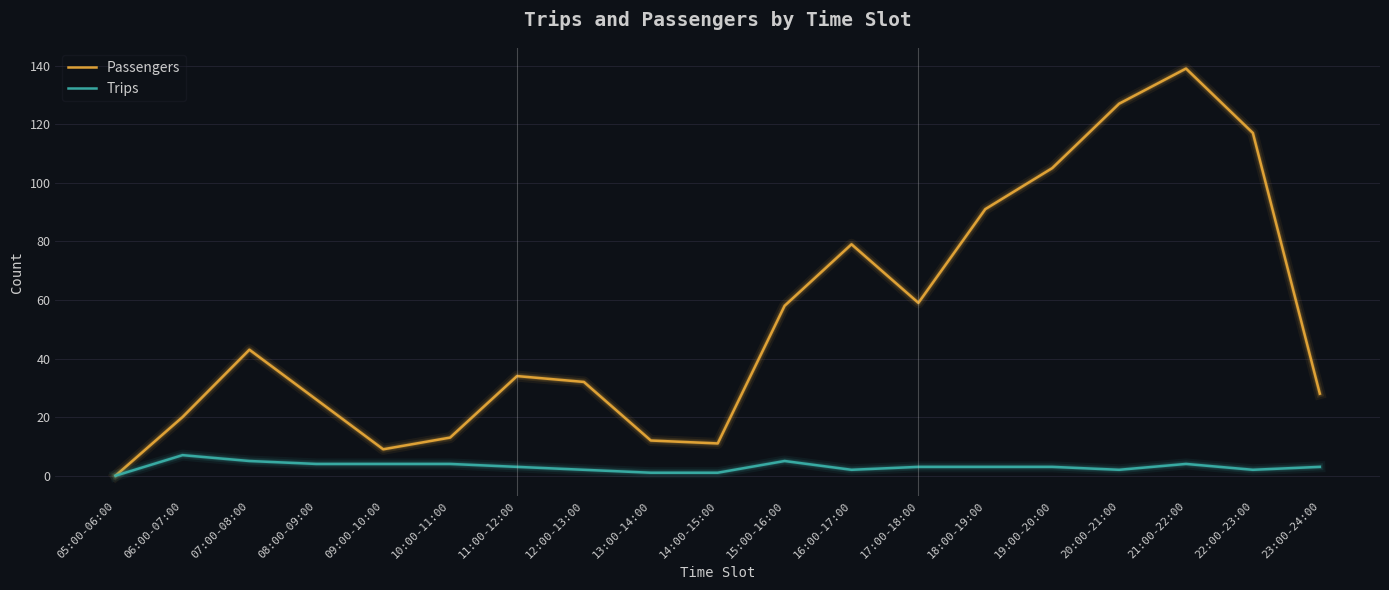

What is the highest value of the Trips series?

7